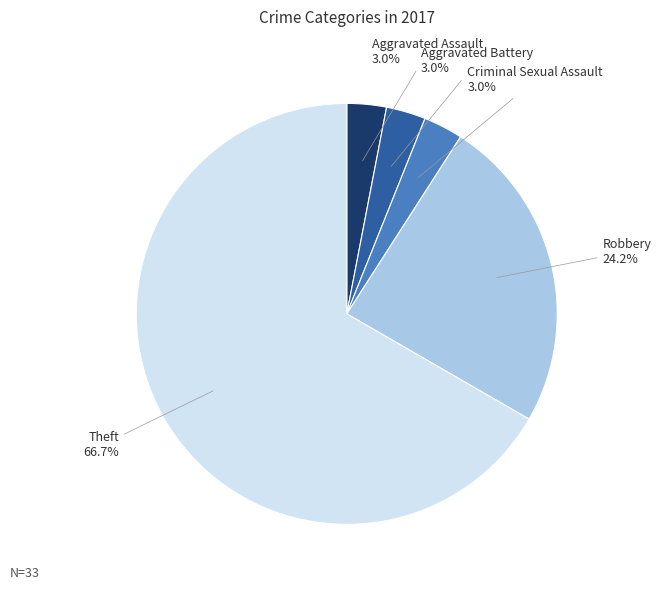

Is there any slice that represents more than half of the pie?

Yes